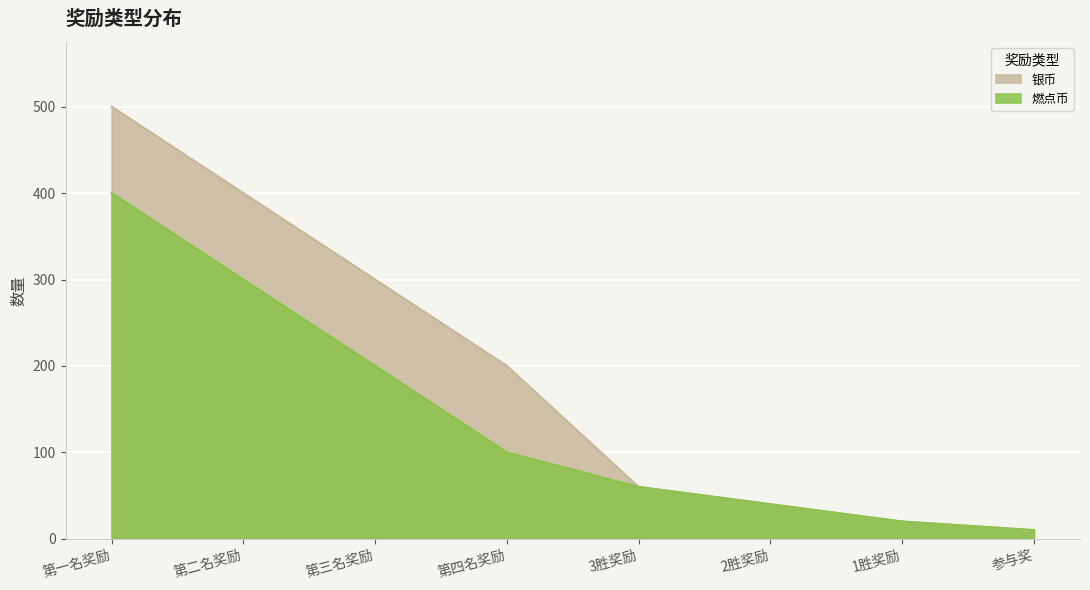

Is the value of 燃点币 at 第一名奖励 greater than the value of 银币 at 第三名奖励?

Yes